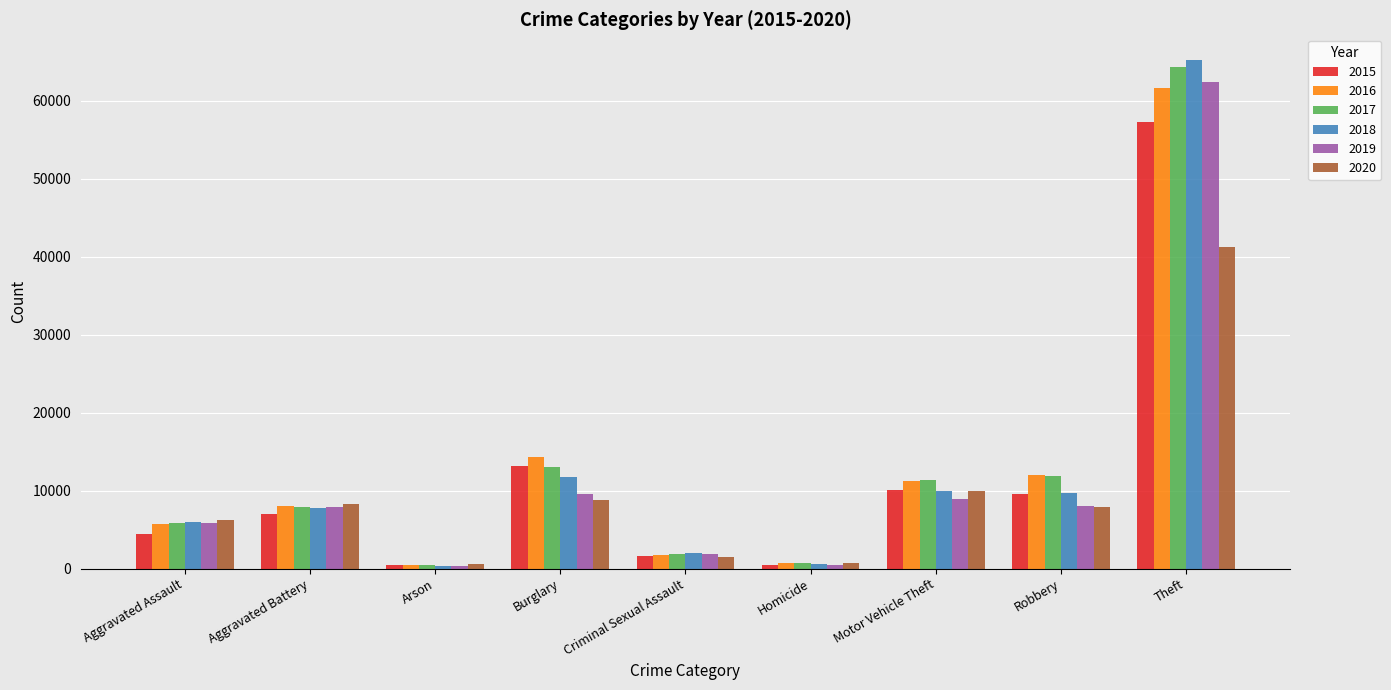

Count the number of categories in the chart.

9